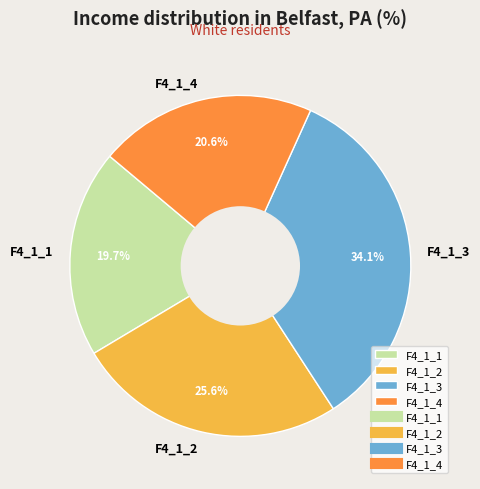

What is the smallest slice in the pie chart?

F4_1_1